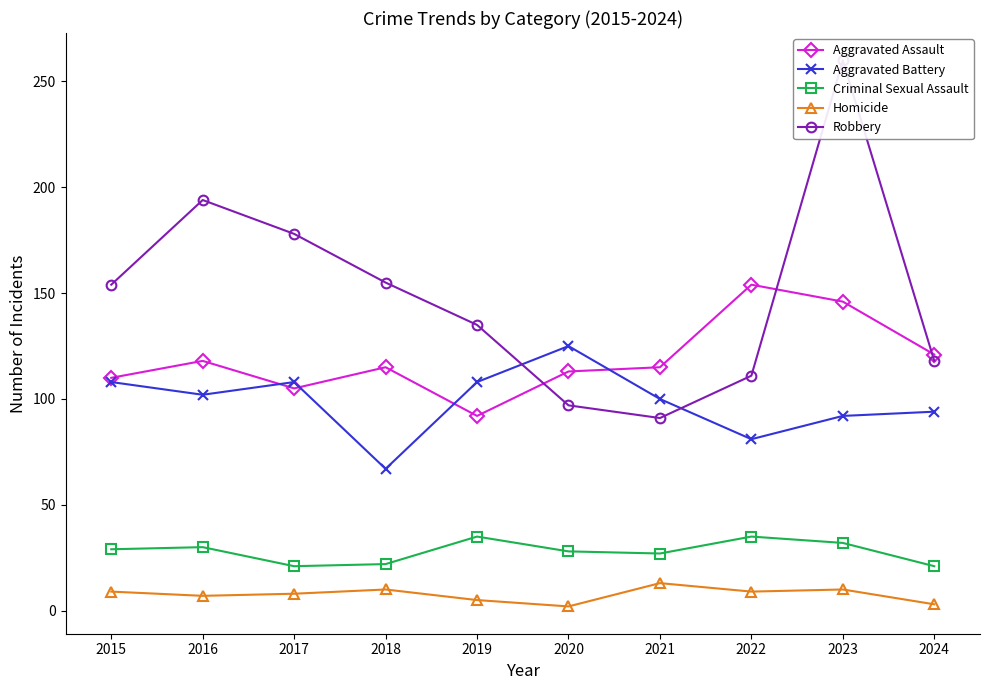

Does the chart display data point markers on the line(s)?

Yes